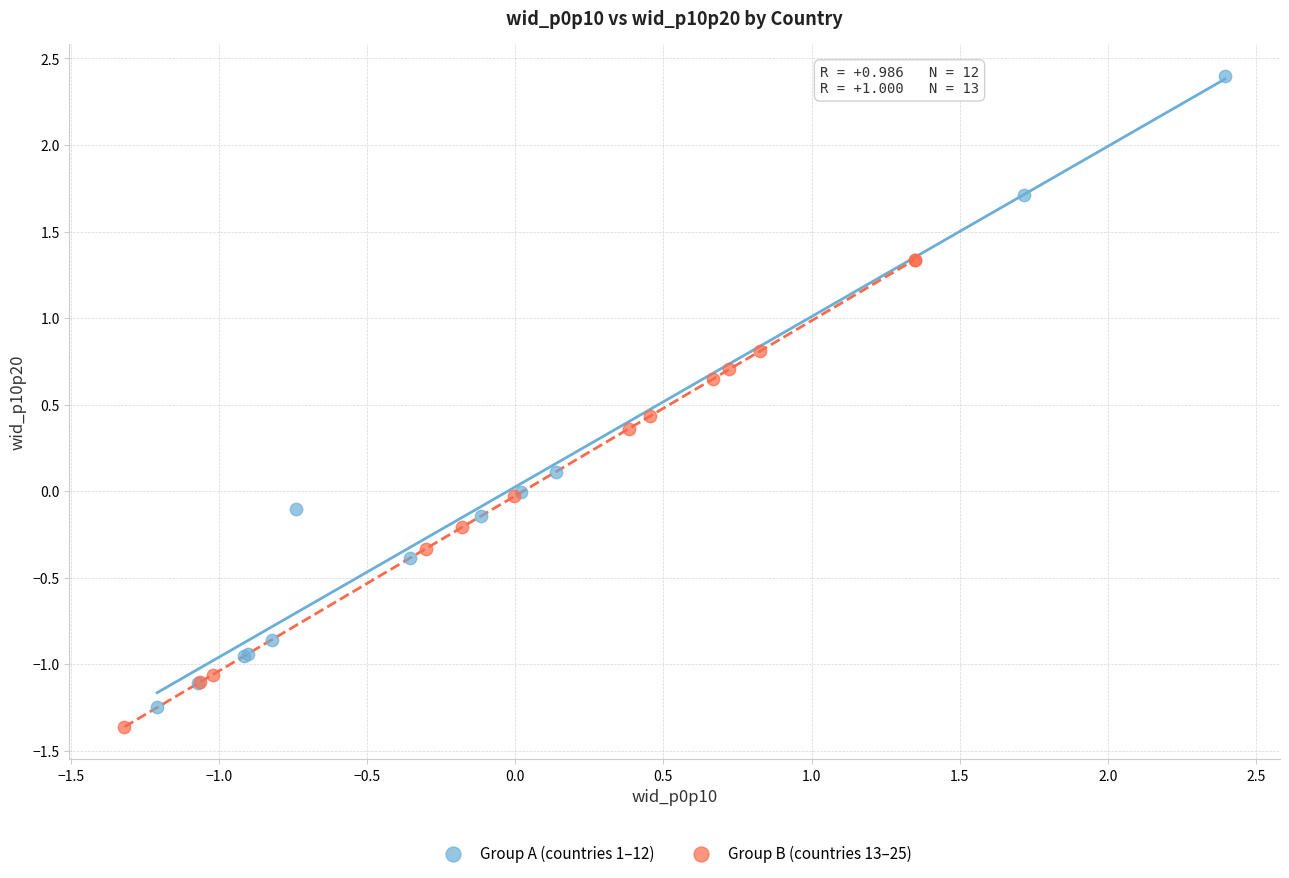

Which series has the widest spread of Y values?

Group A (countries 1–12)